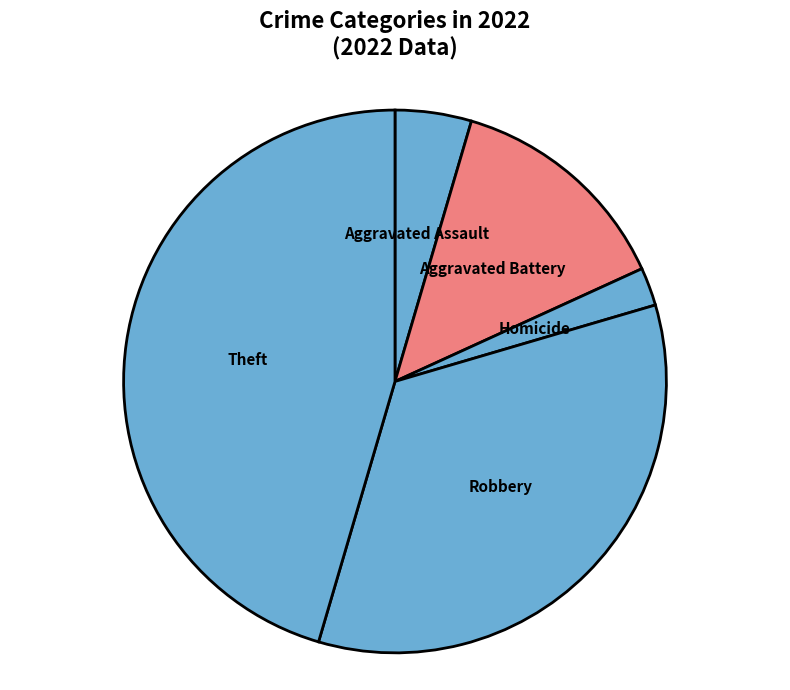

Is the sum of Robbery and Aggravated Battery greater than half?

No